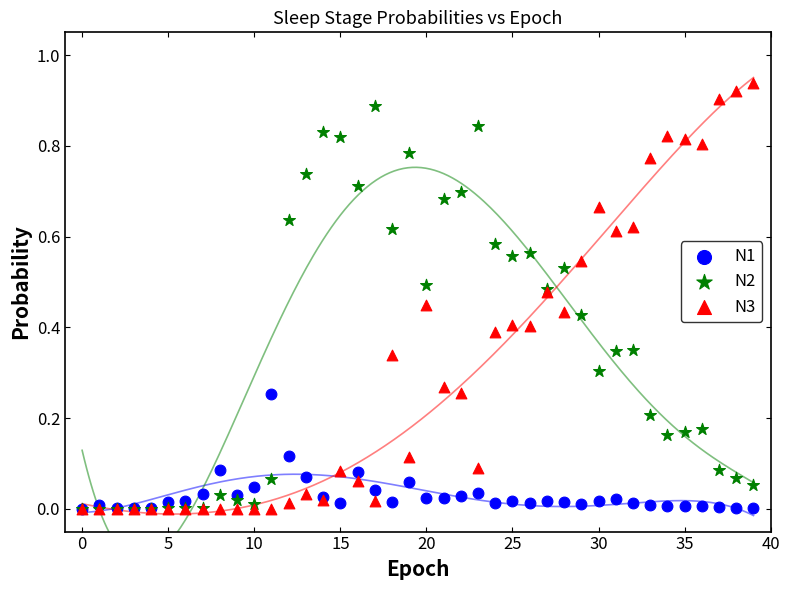

Which series reaches the maximum Y coordinate?

N3